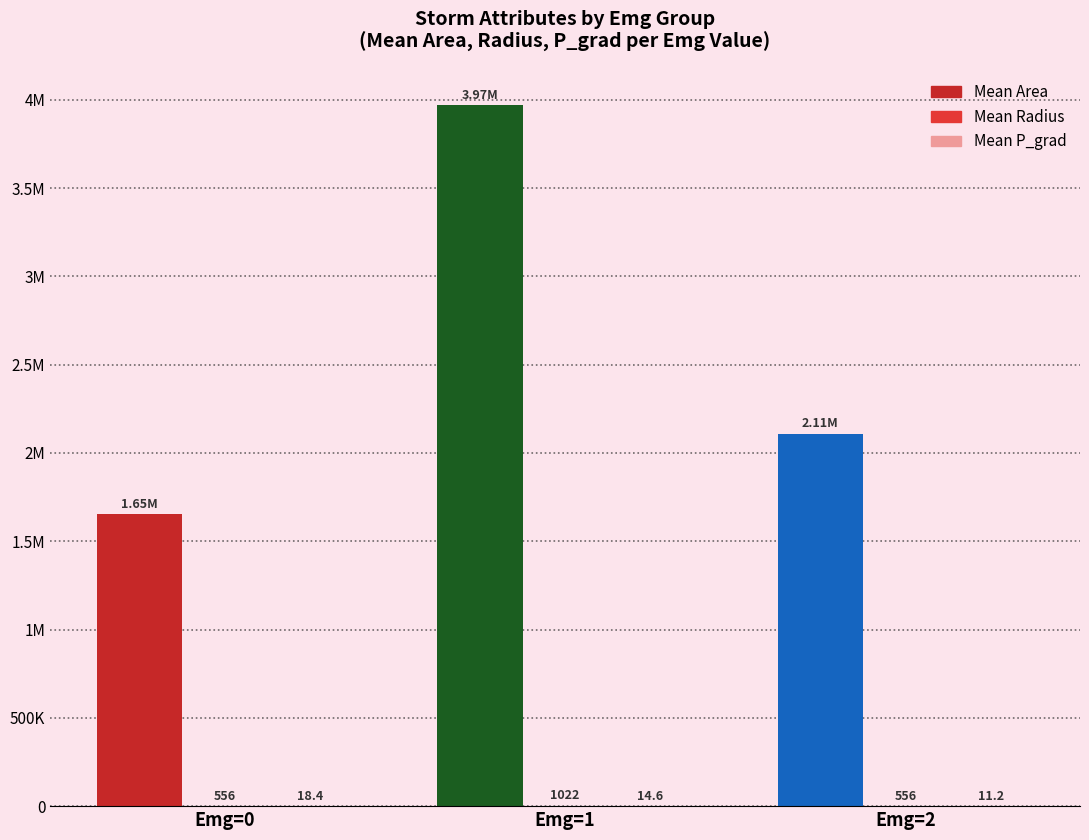

What is the value of the Mean Area bar at the 2nd from the left?

3968333.0